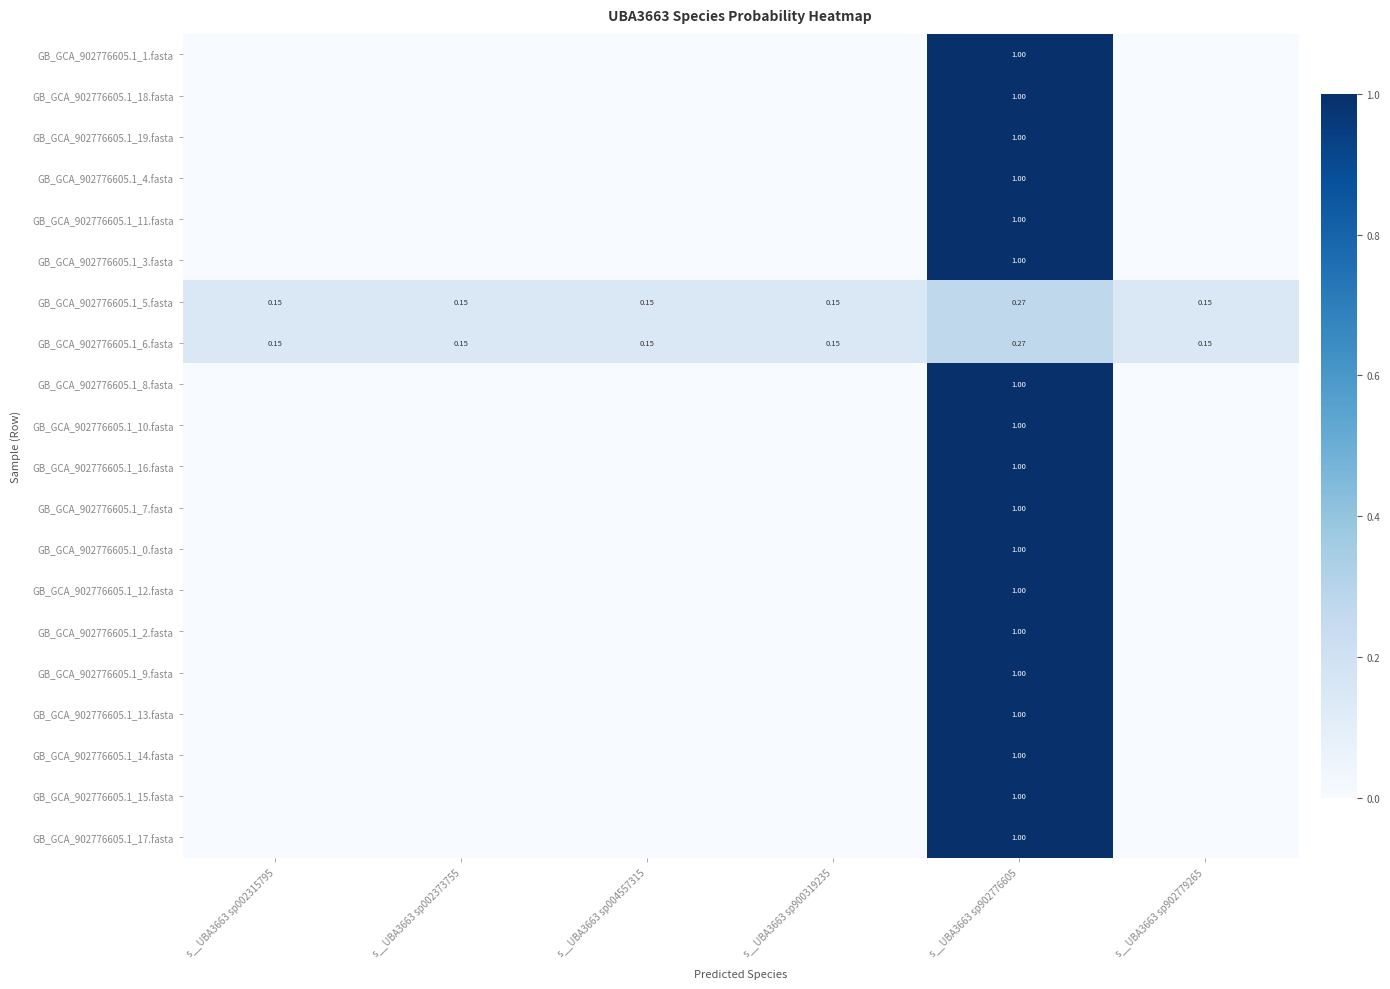

Is it true that GB_GCA_902776605.1_0.fasta equals 0.0 at s__UBA3663 sp002315795?

True